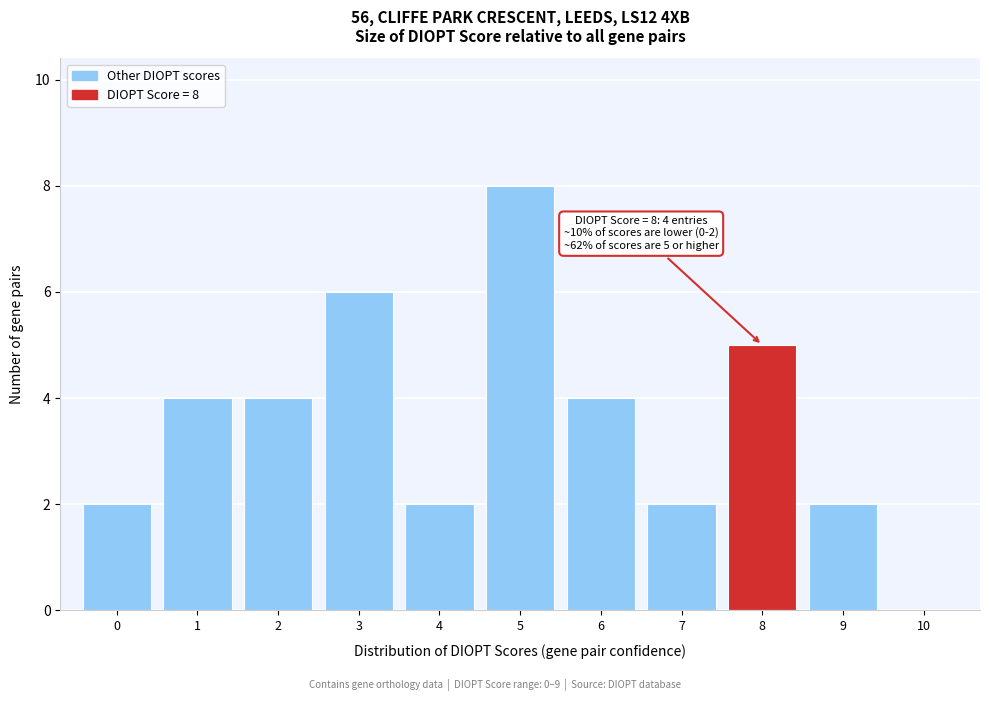

Over which range of the x-axis is the bar tallest?

4.5 to 5.5